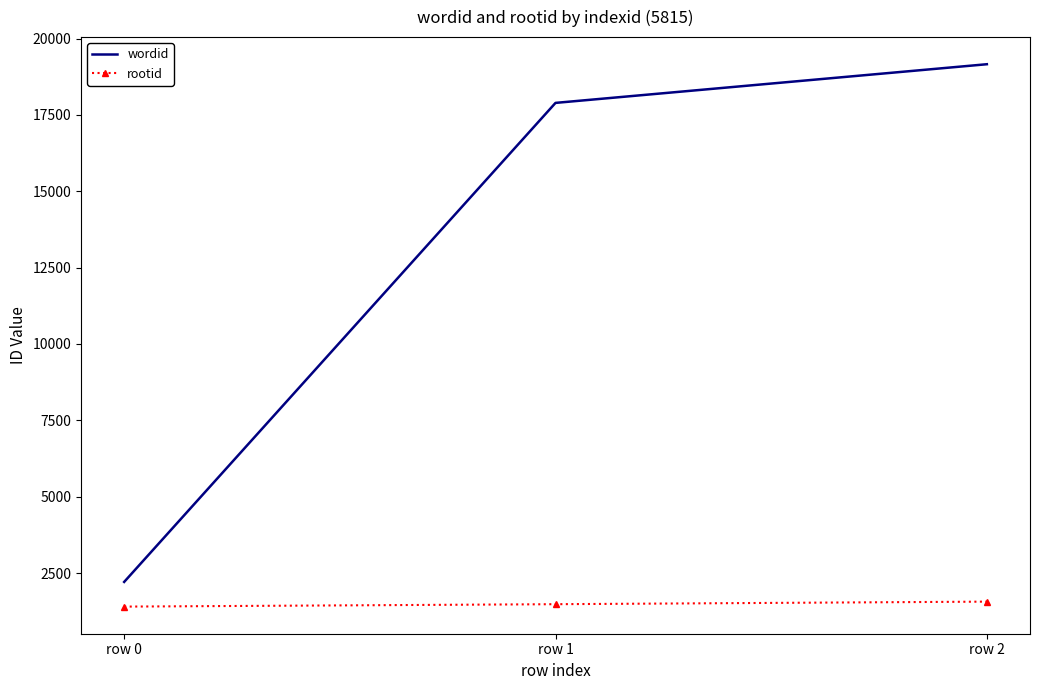

What is the greatest value displayed?

19159